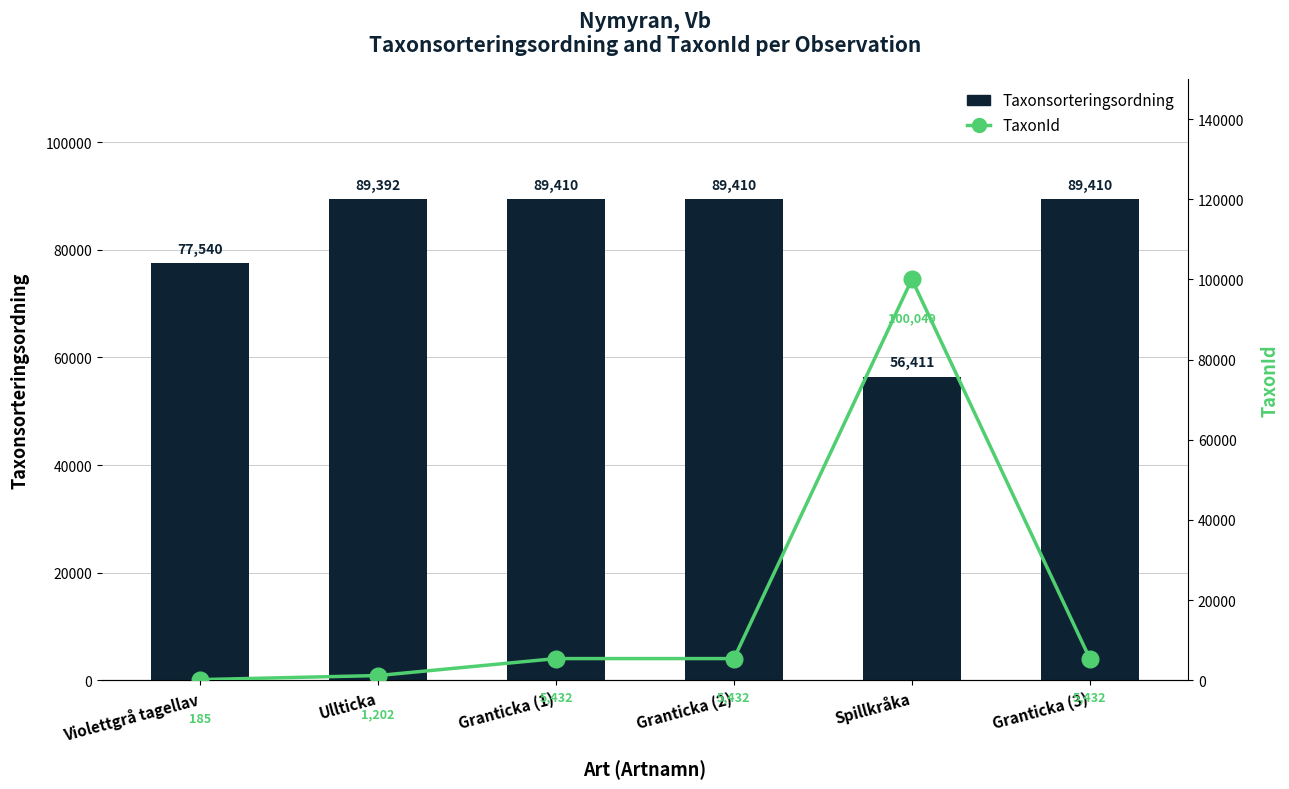

What position from the right is Granticka (2)?

3